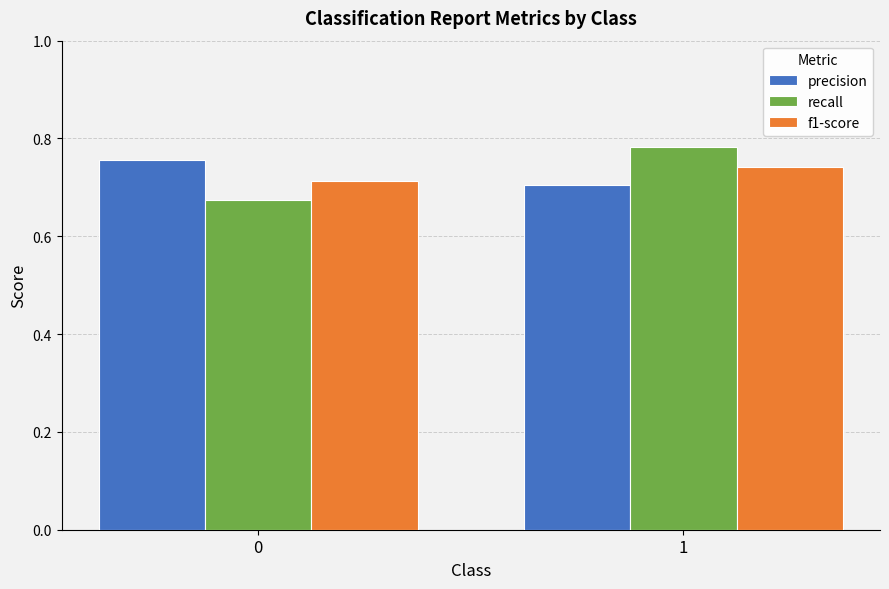

Count the number of data series in this chart.

3